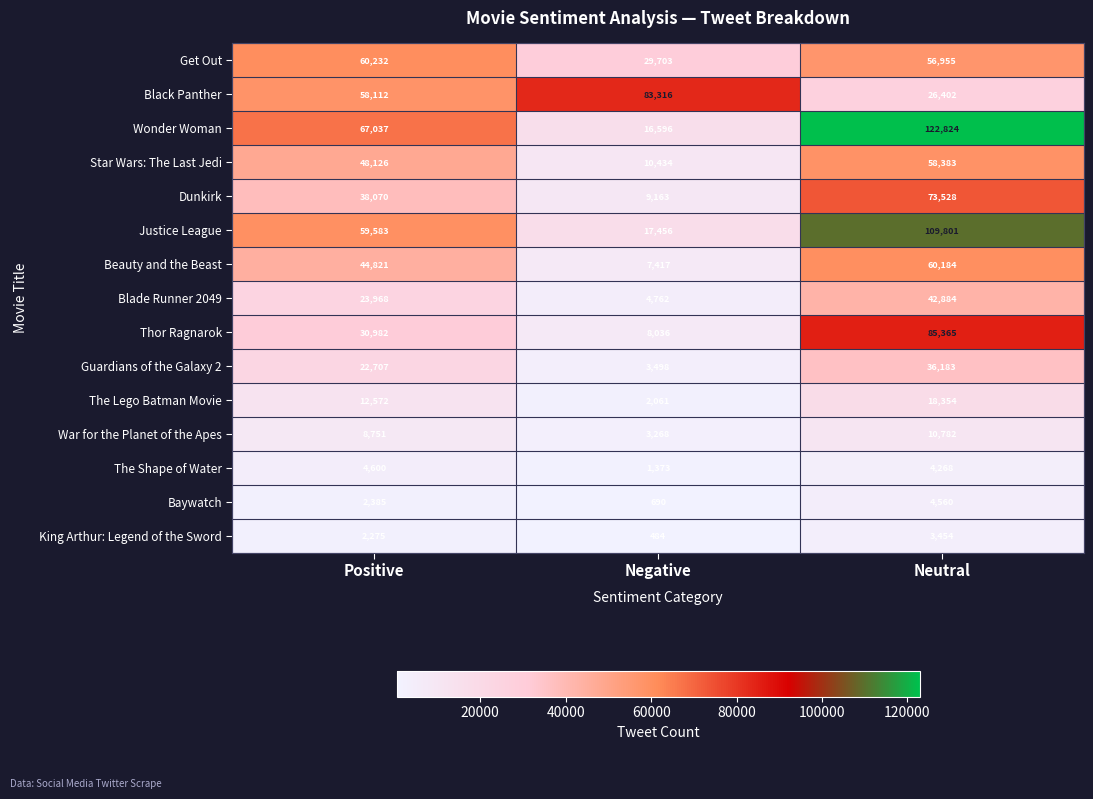

What is the total value across all series at Negative?

198257